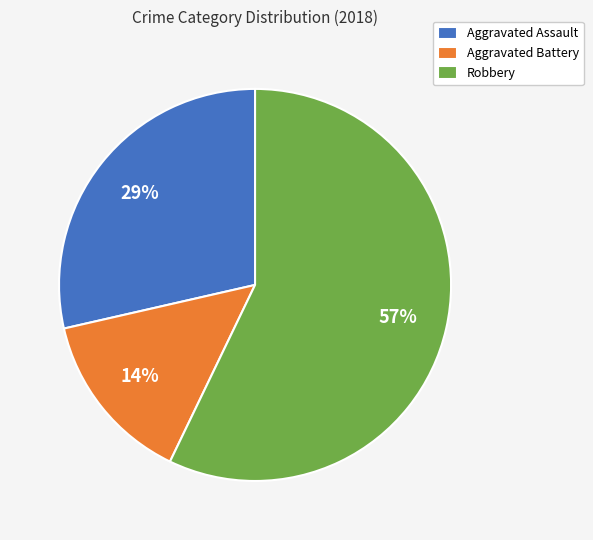

Which slice is the smallest?

Aggravated Battery